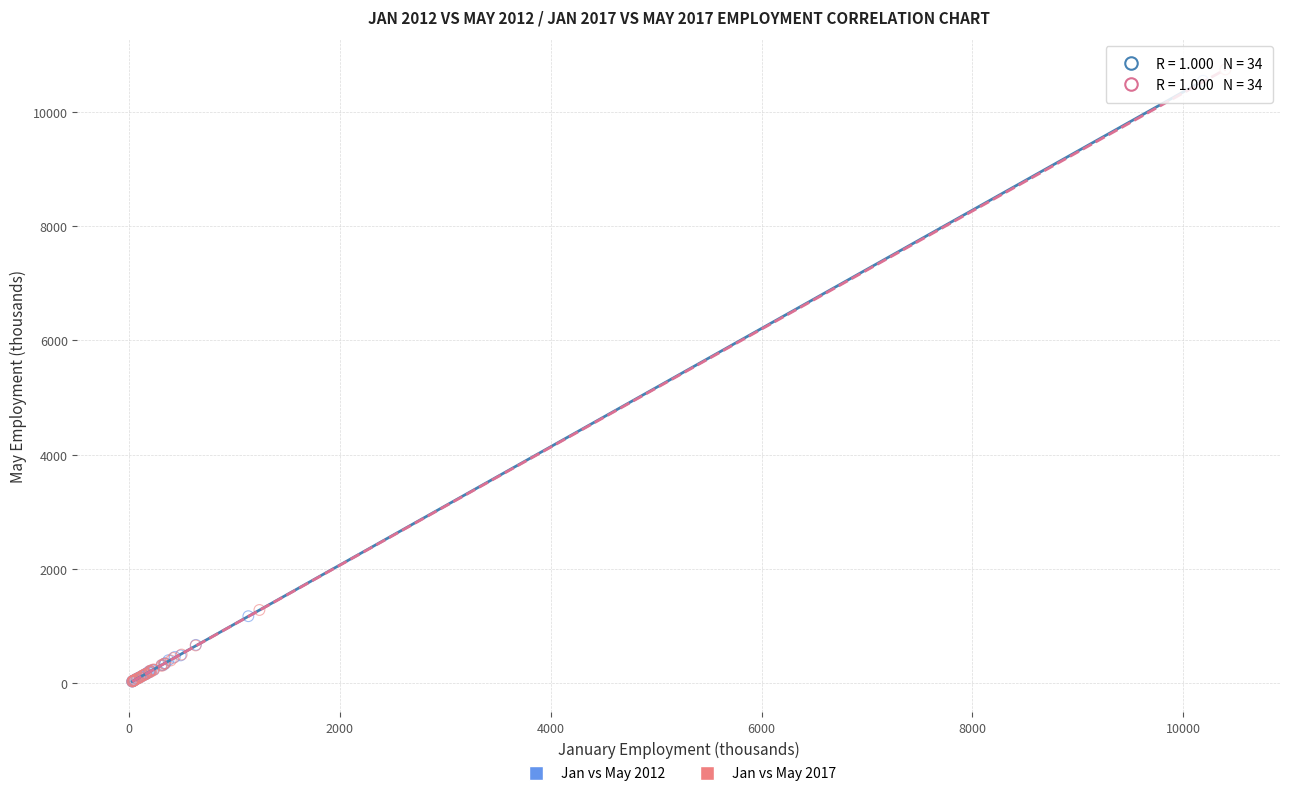

Which series has the largest Y range (max minus min)?

Jan vs May 2017